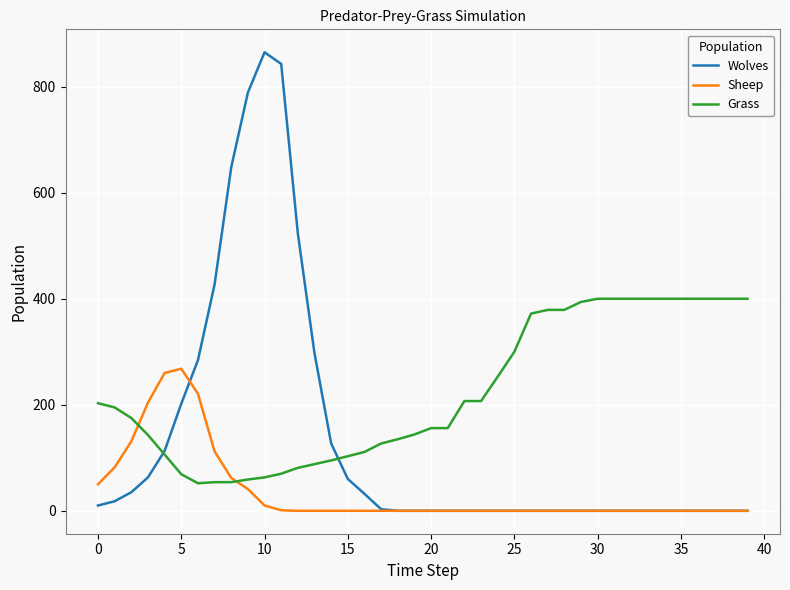

What is the greatest value displayed?

865